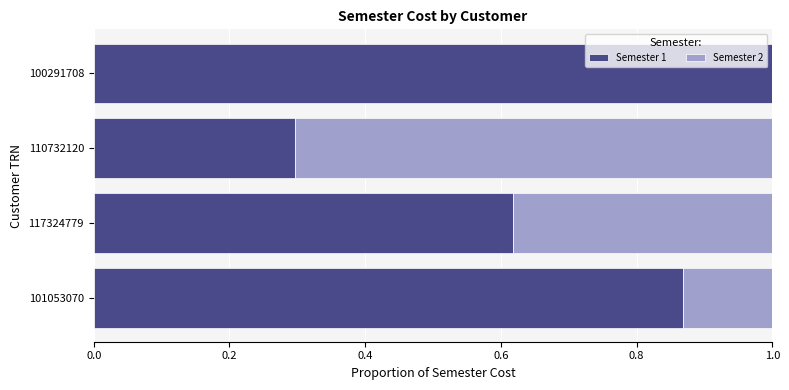

What is the highest value of the Semester 1 series?

1.0